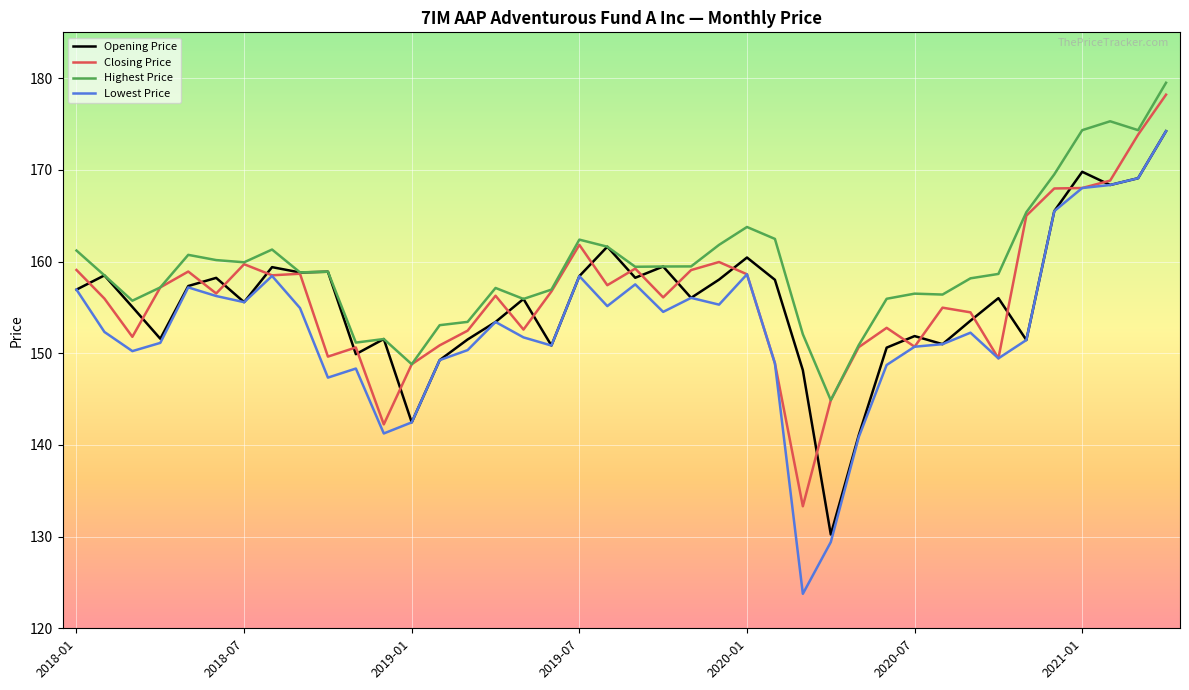

What is the greatest value displayed?

179.5